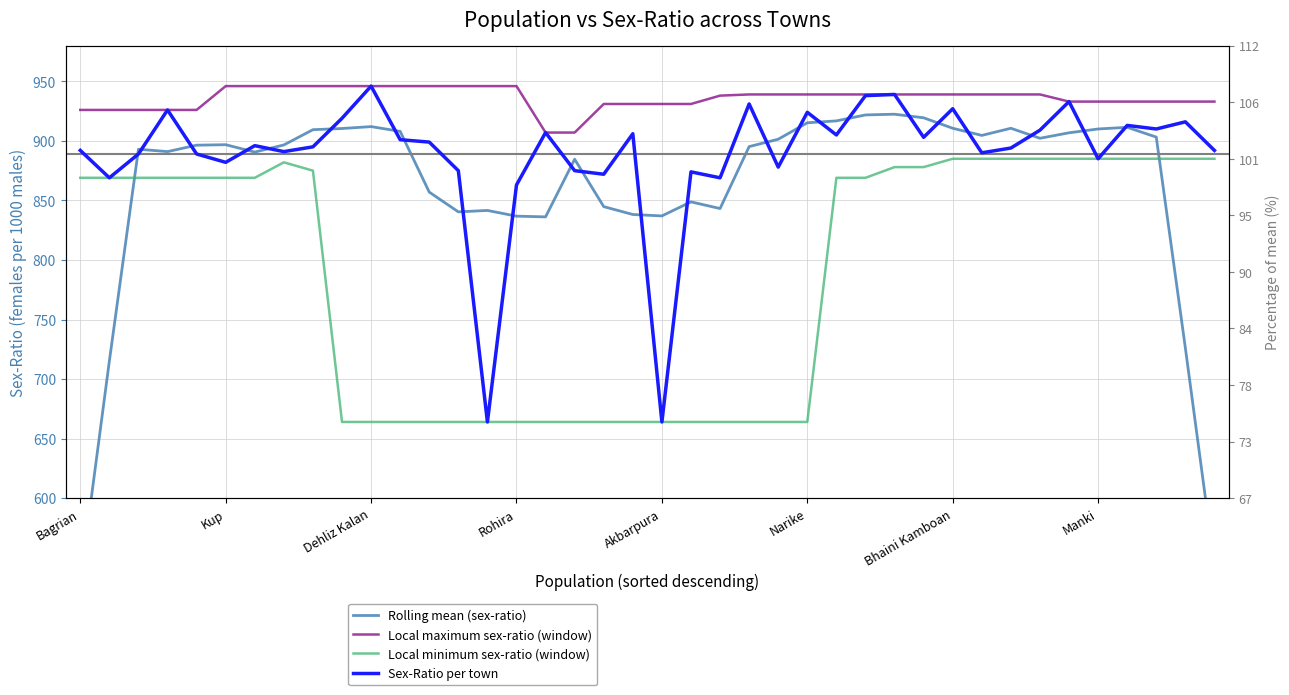

The Local minimum sex-ratio (window) series shows 878.0 at 28. True or false?

True